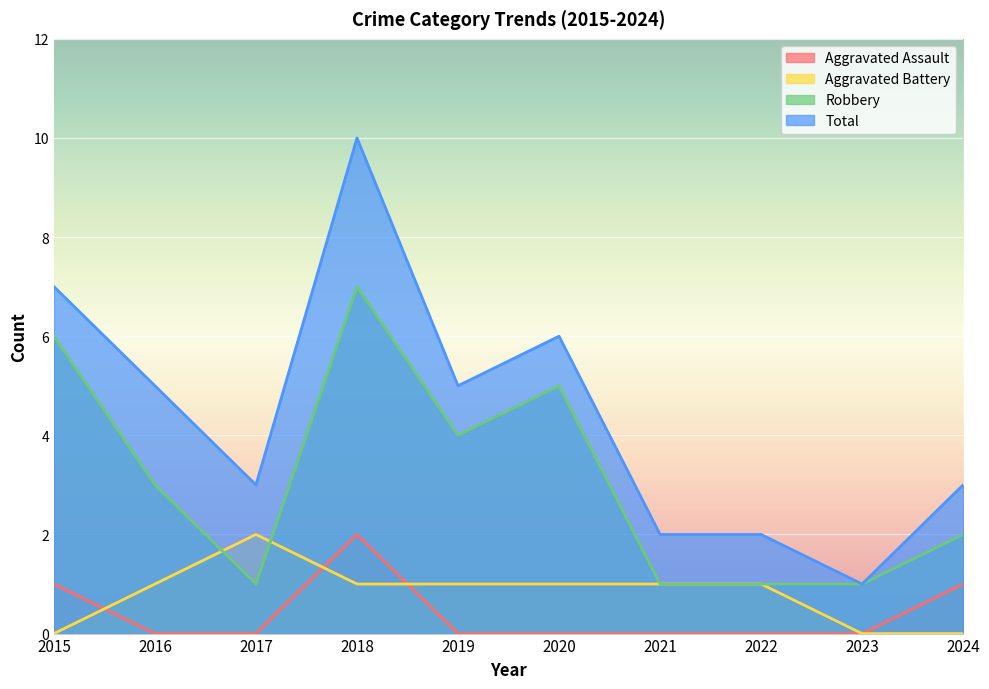

What is the average value of the Aggravated Battery series?

1